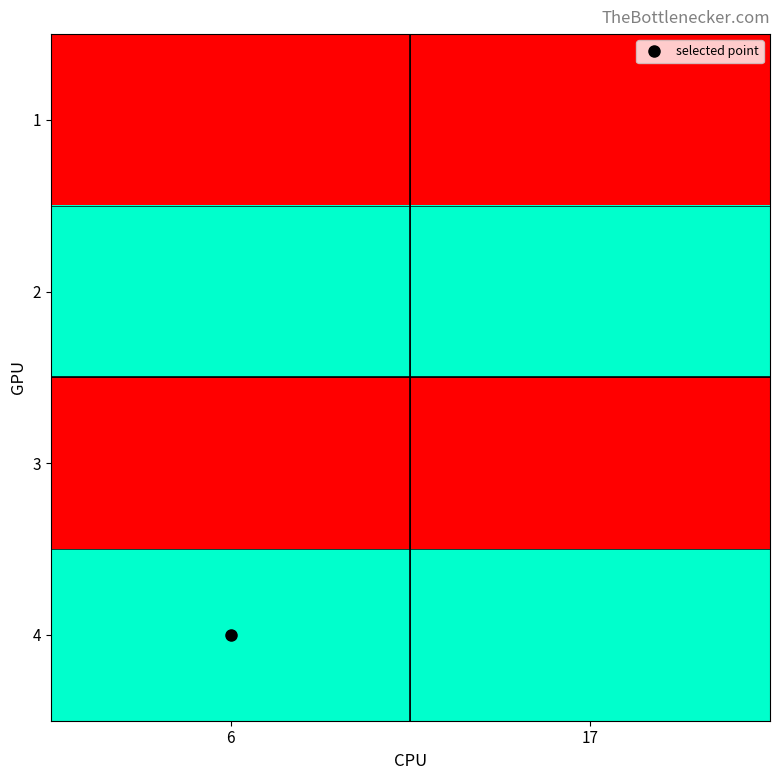

At how many categories does at least one series exceed 36?

2